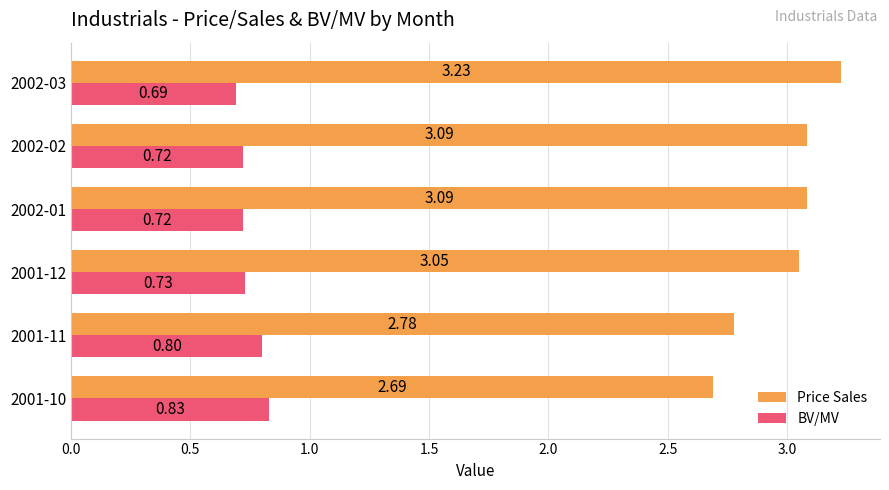

What is the difference between the highest and lowest values at 2002-01?

2.4